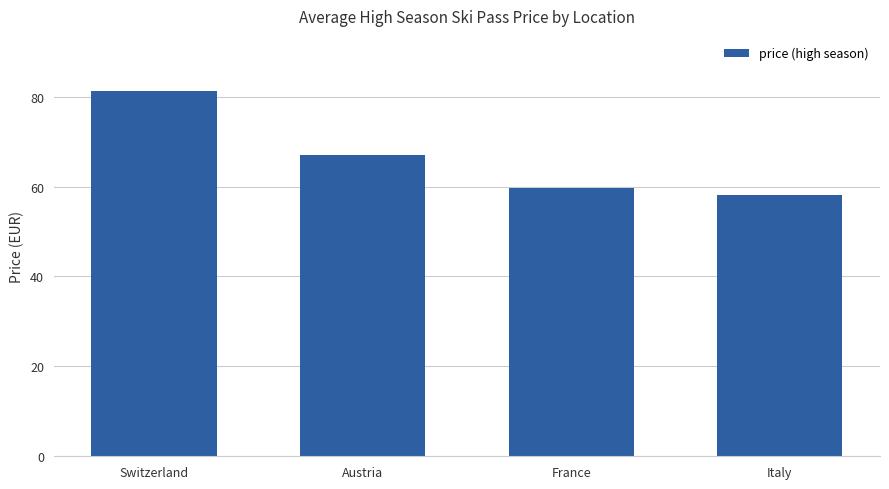

Does the chart contain any negative values?

No